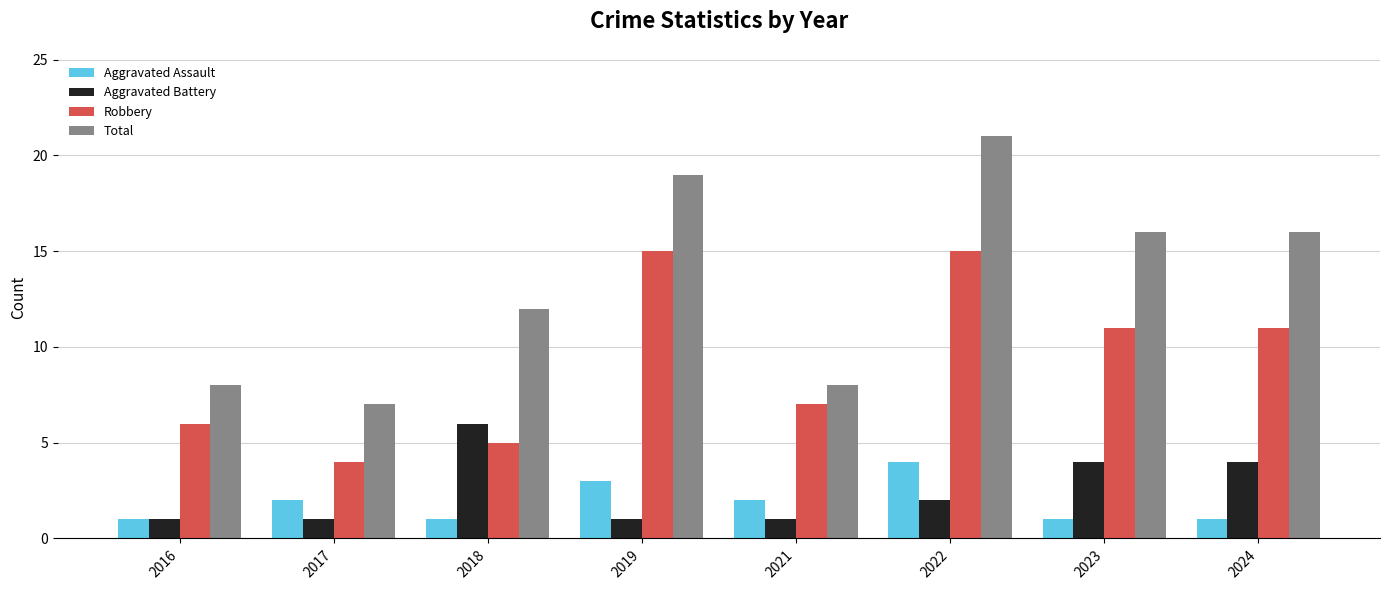

What is the minimum value shown in the chart?

1